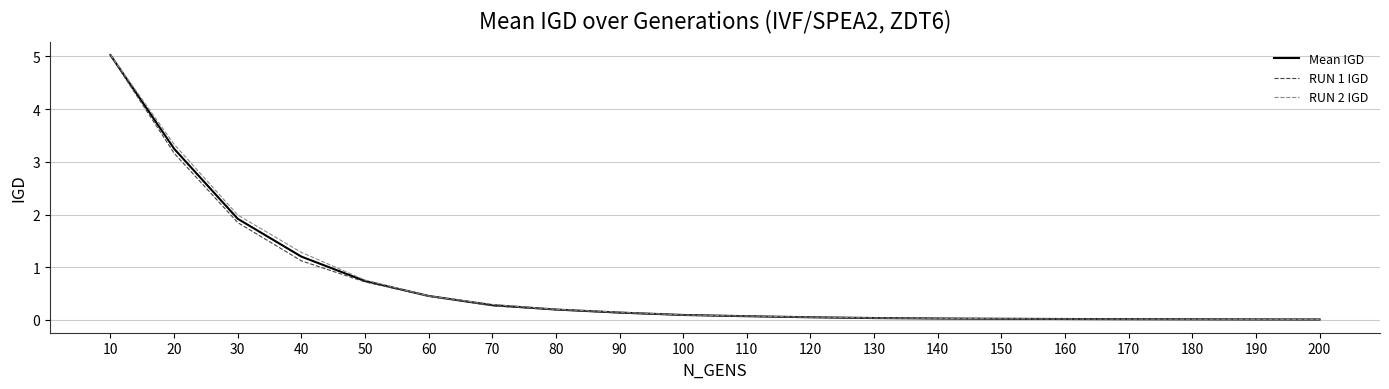

Which series has the largest range (max minus min)?

RUN 2 IGD